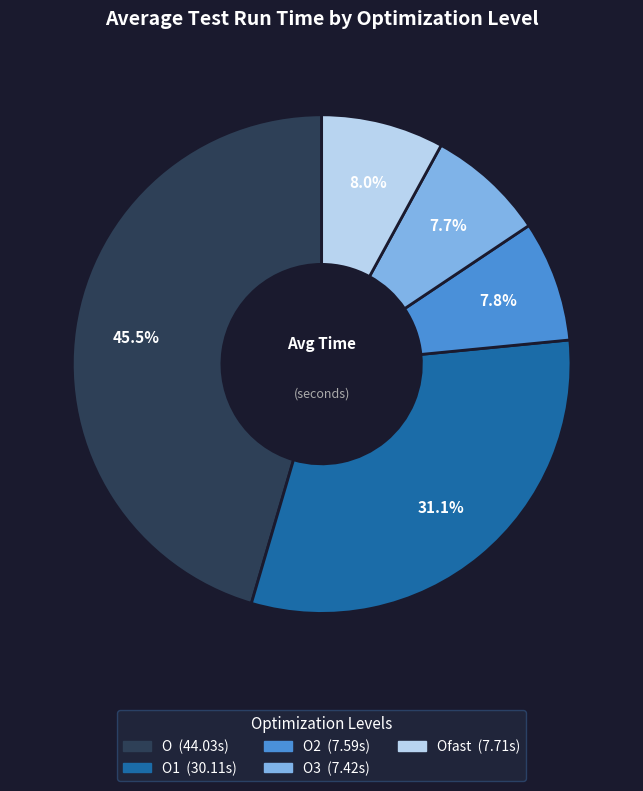

Does any single category account for the majority?

No